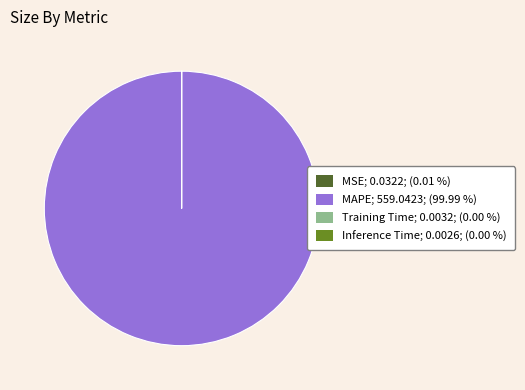

Does any single category account for the majority?

Yes